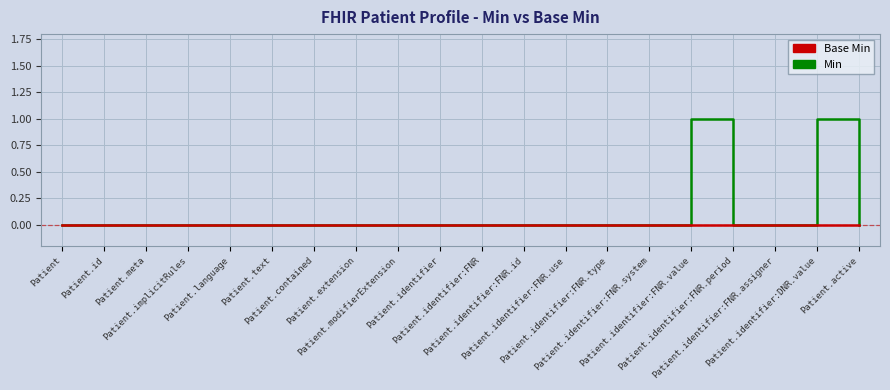

Which series has the largest range (max minus min)?

Min